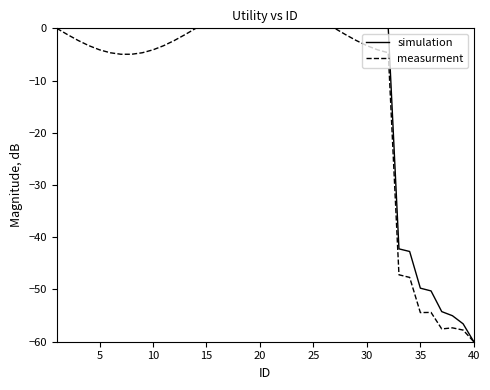

What is the minimum value for simulation?

-60.0